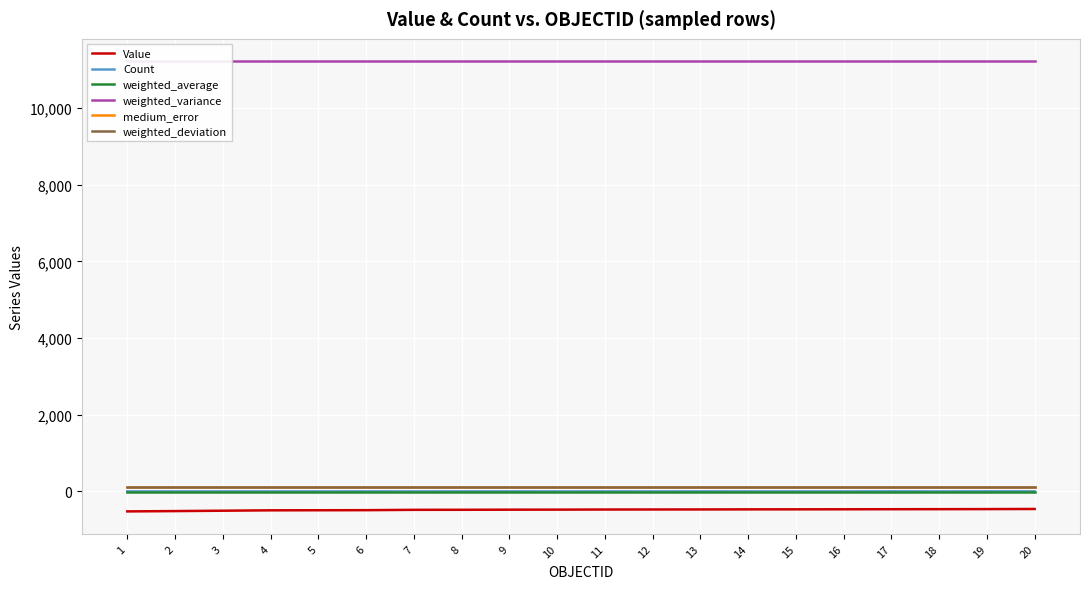

Which series changed the most between 2 and 17?

Value